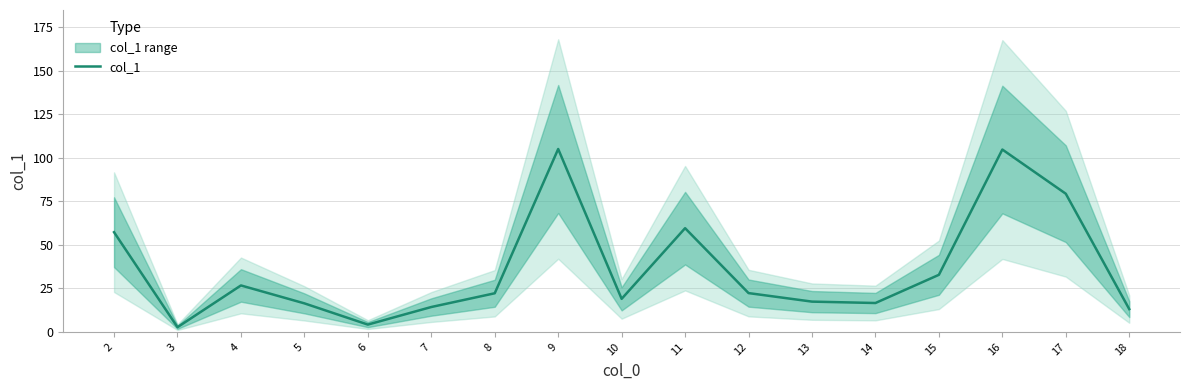

Where is the data nearest to the value 53?

2